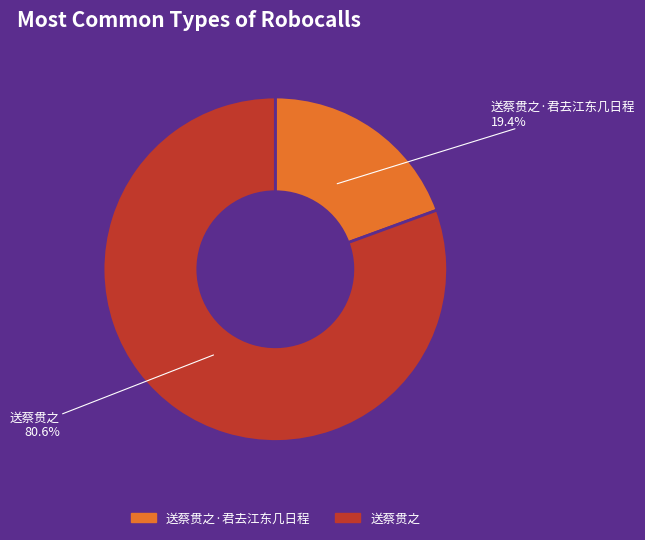

What percentage is the 送蔡贯之·君去江东几日程 slice, to the nearest percent?

19%